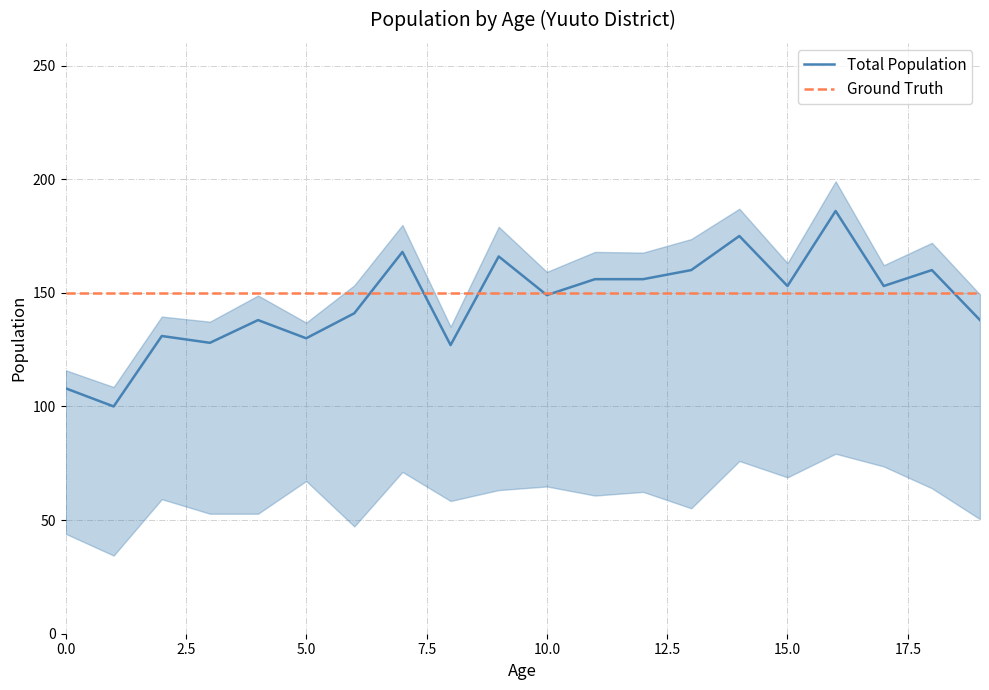

What is the minimum value for Total Population?

100